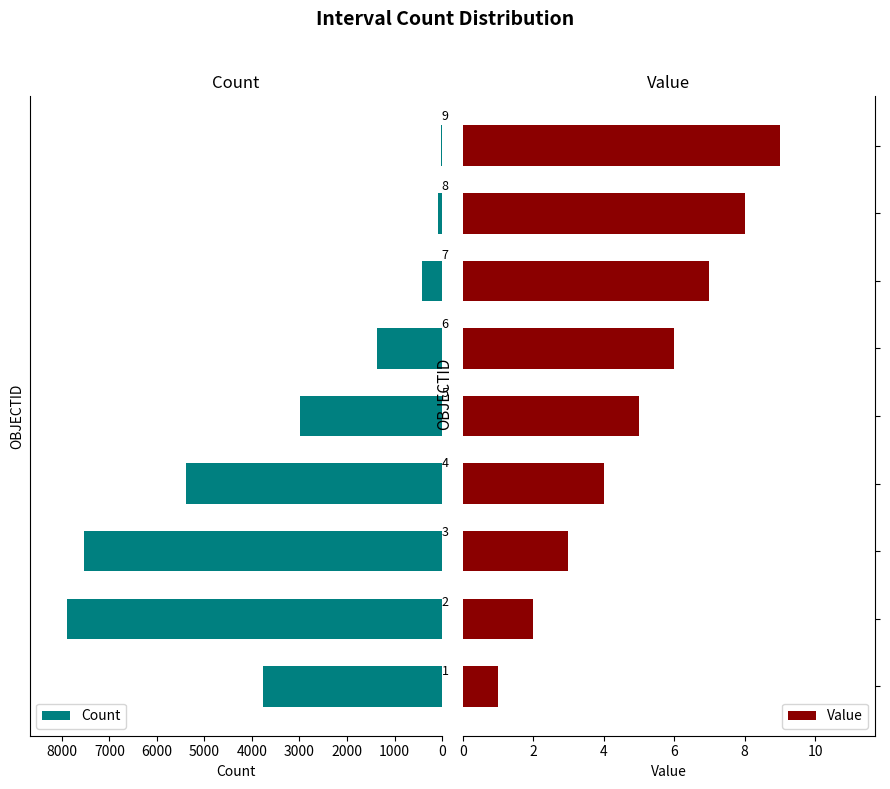

What is the difference between the maximum and minimum values in the Count series?

7879